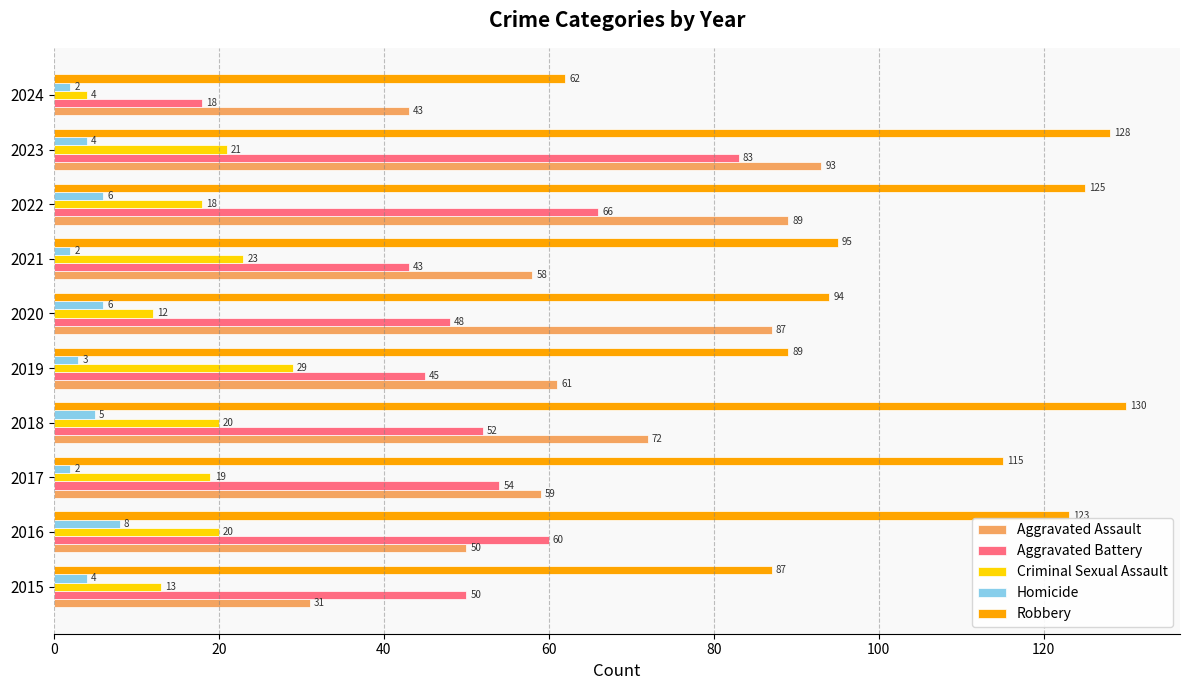

The Aggravated Assault series shows 146 at 2022. True or false?

False